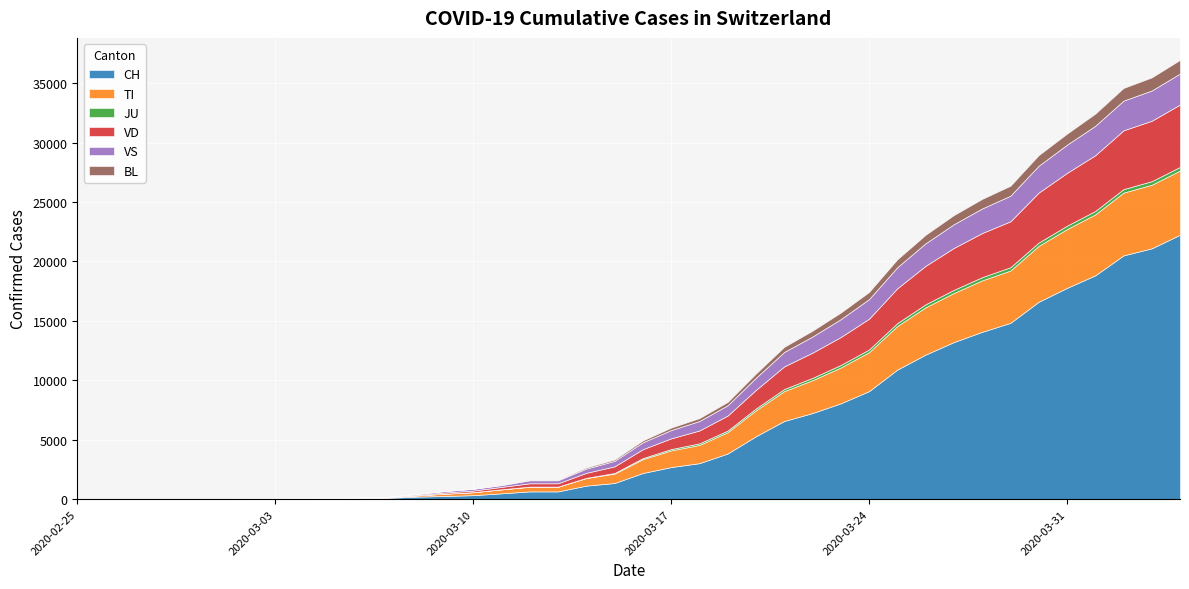

How many data points in VS are less than 582?

20